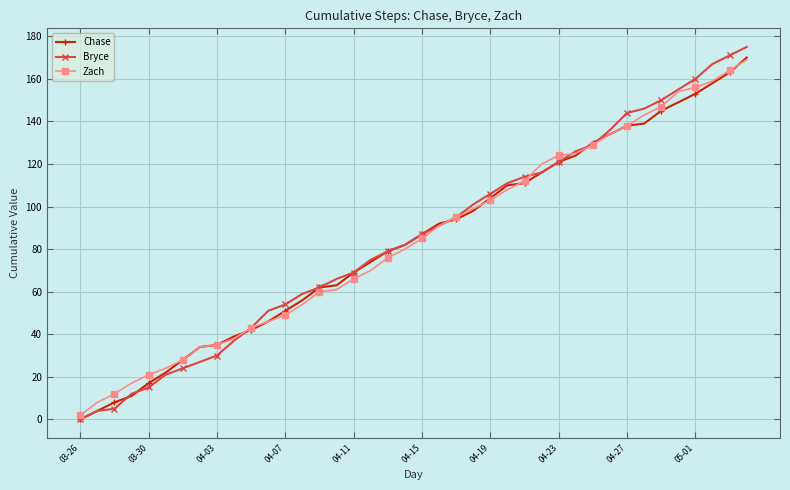

At how many categories does at least one series exceed 135?

9